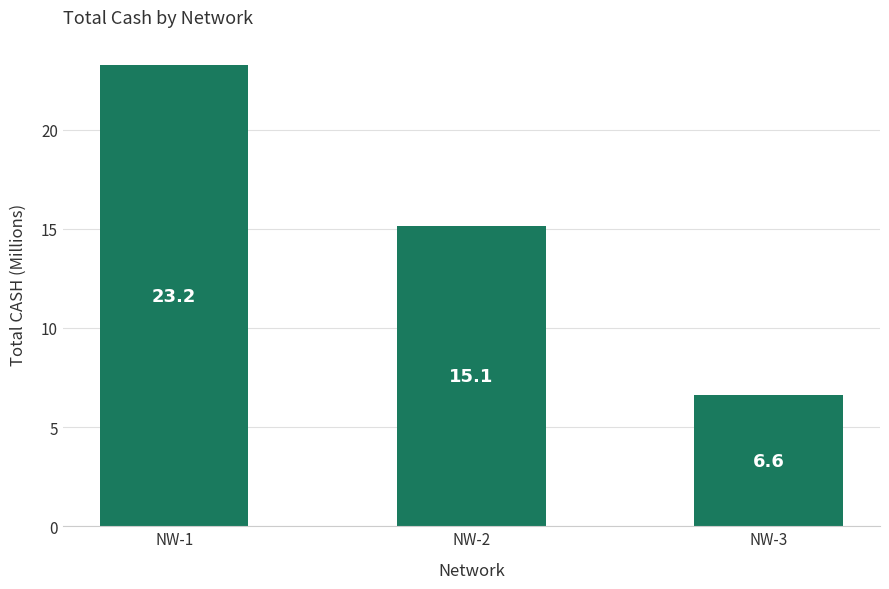

Reading left to right, list all the values displayed in this chart.

23.2	15.1	6.6